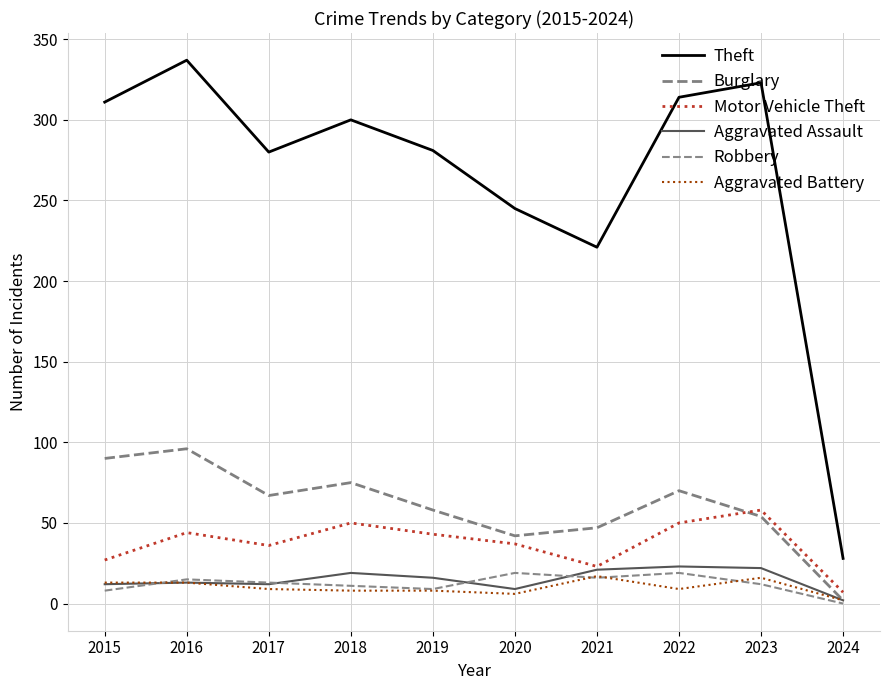

Reading left to right, what are all the values shown in this chart?

Theft: 311	337	280	300	281	245	221	314	323	28
Burglary: 90	96	67	75	58	42	47	70	54	2
Motor Vehicle Theft: 27	44	36	50	43	37	23	50	58	7
Aggravated Assault: 12	13	12	19	16	9	21	23	22	2
Robbery: 8	15	13	11	9	19	16	19	12	0
Aggravated Battery: 13	13	9	8	8	6	17	9	16	2